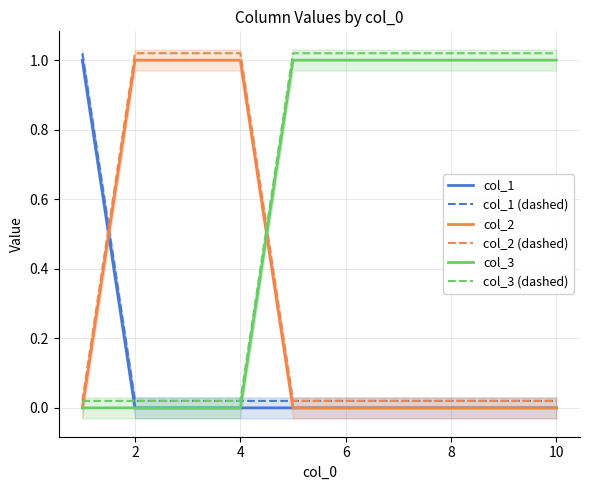

How many intersections are there between col_2 (dashed) and col_1?

1